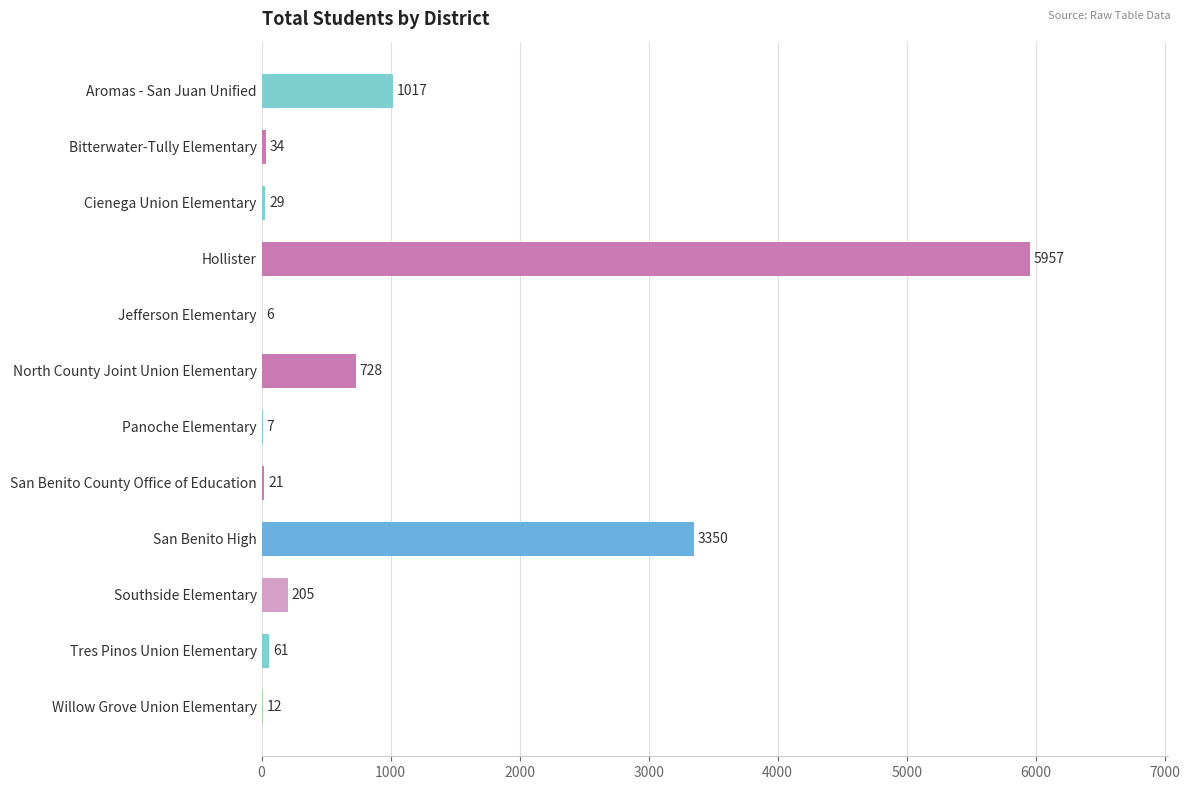

What is the sum of all values?

11427